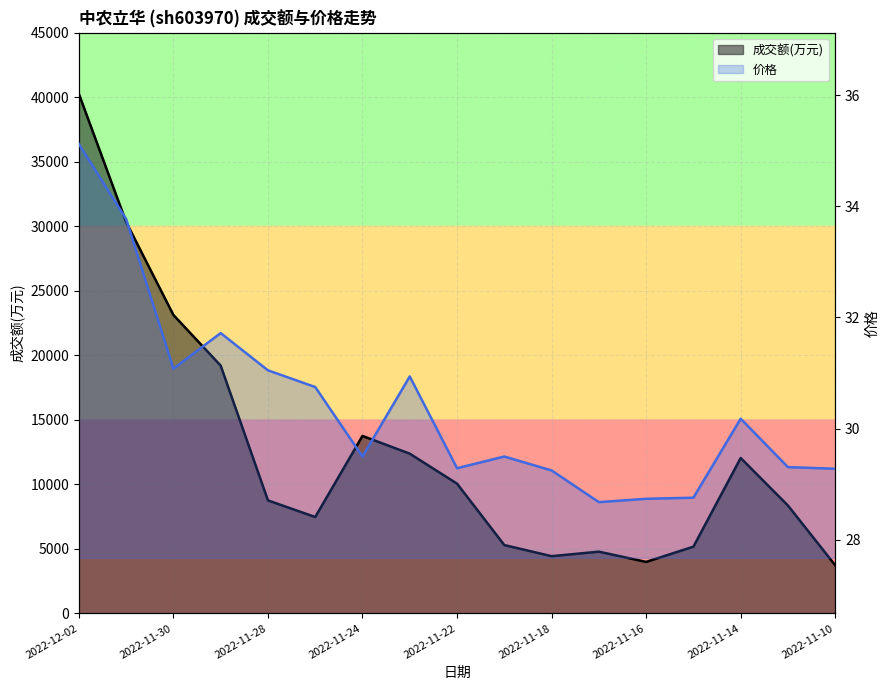

Where is the first local maximum?

2022-11-24